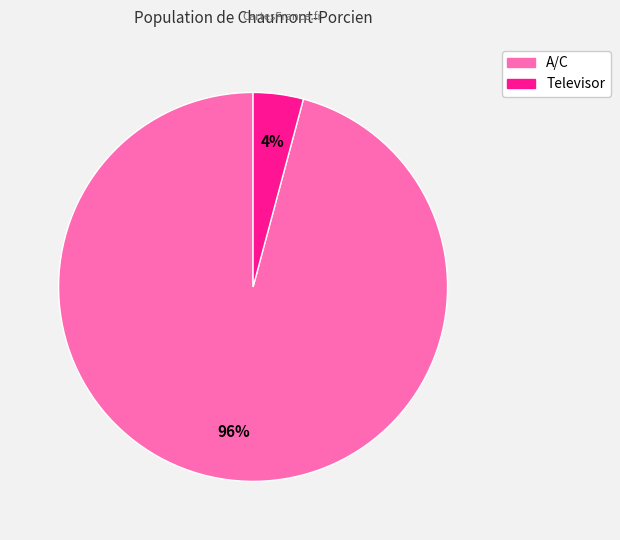

To the nearest percent, what is the difference between the largest and smallest slice percentages?

92%